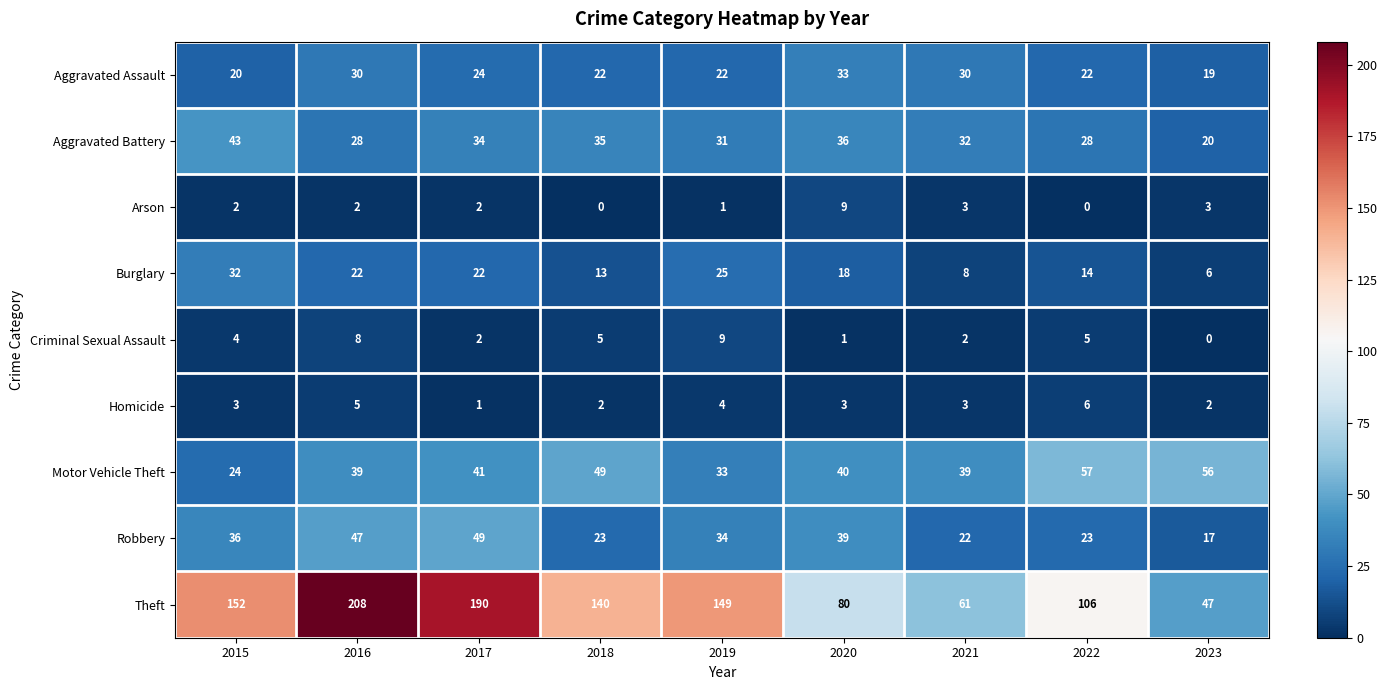

What is the sum of all Arson values?

22